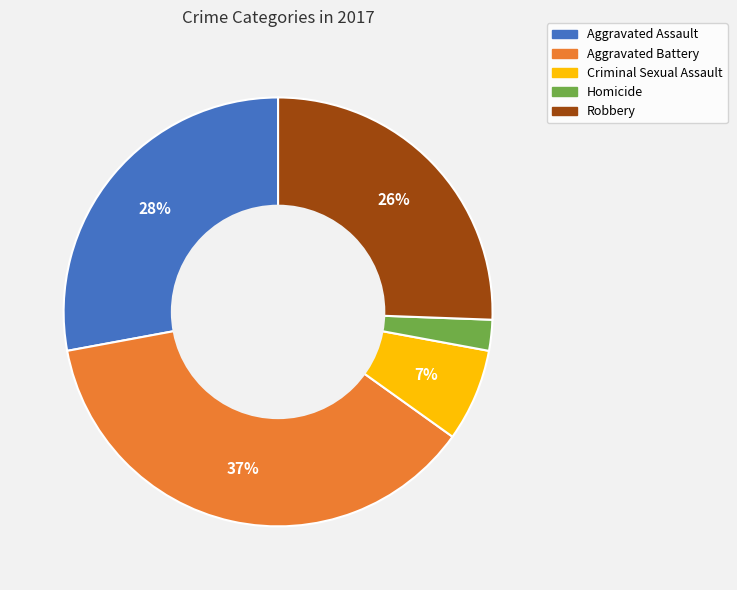

Is there a majority slice in this chart?

No